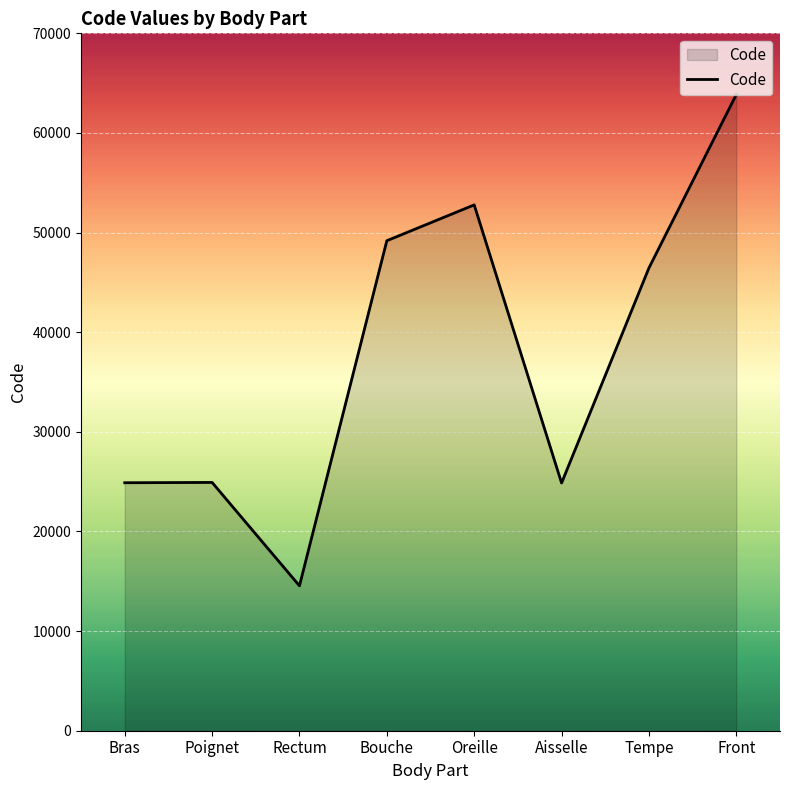

What is the difference between the second highest and second lowest values?

27916